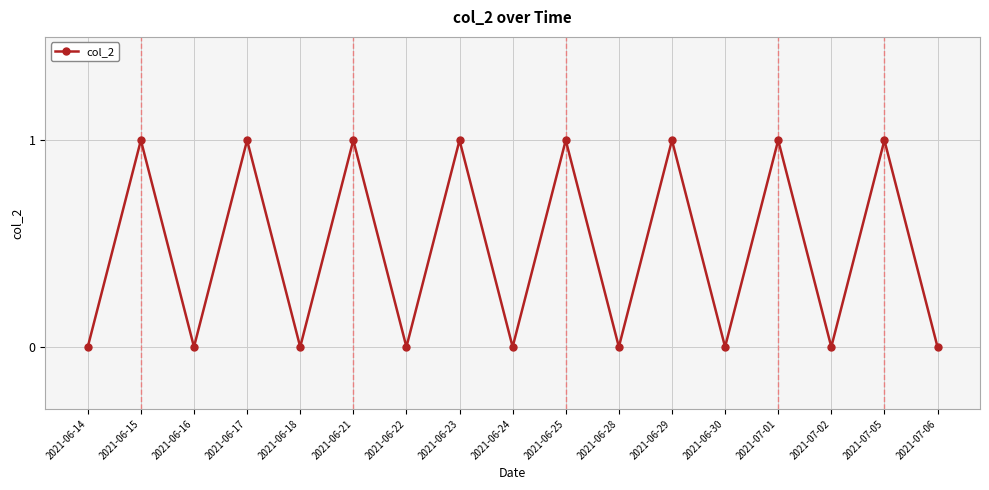

How many points are lower than both their immediate neighbors (excluding endpoints)?

7